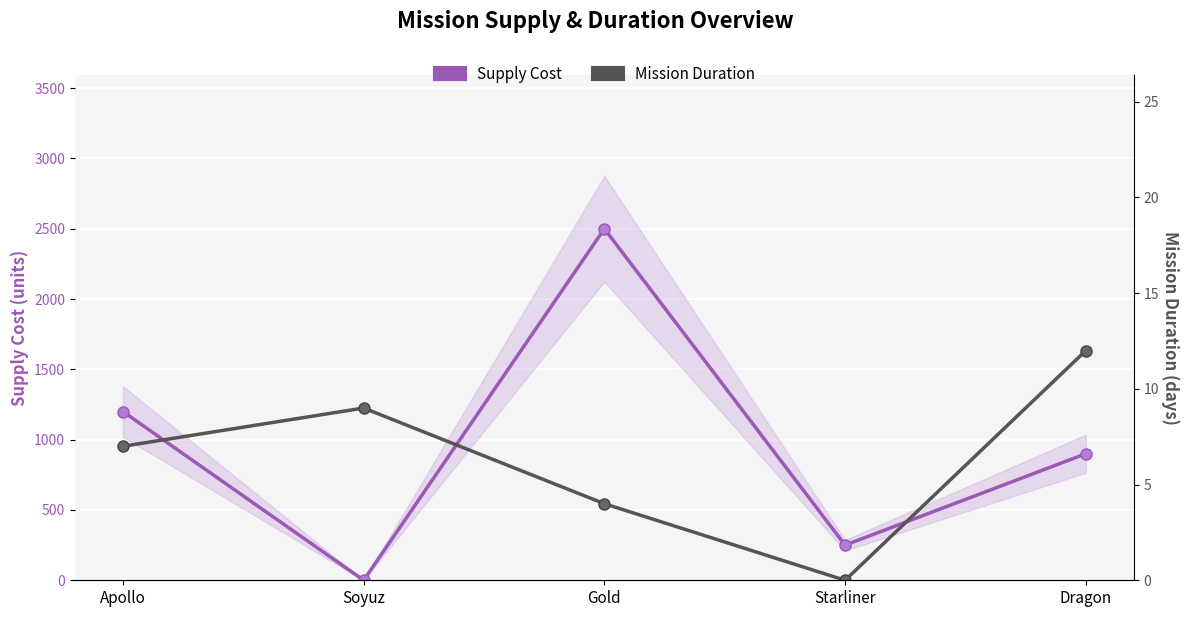

What position from the left is Apollo?

1